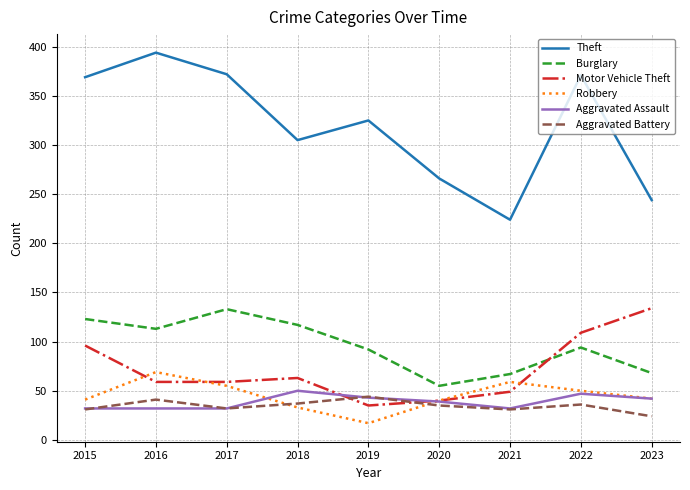

Count the number of categories in the chart.

9